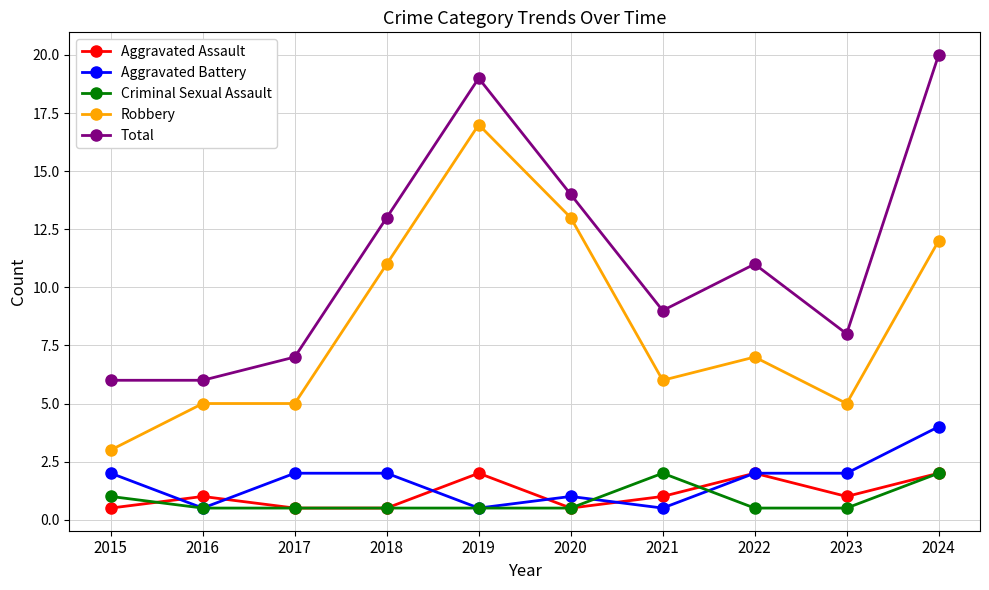

True or false: Total has more than 1 interior local peaks.

True